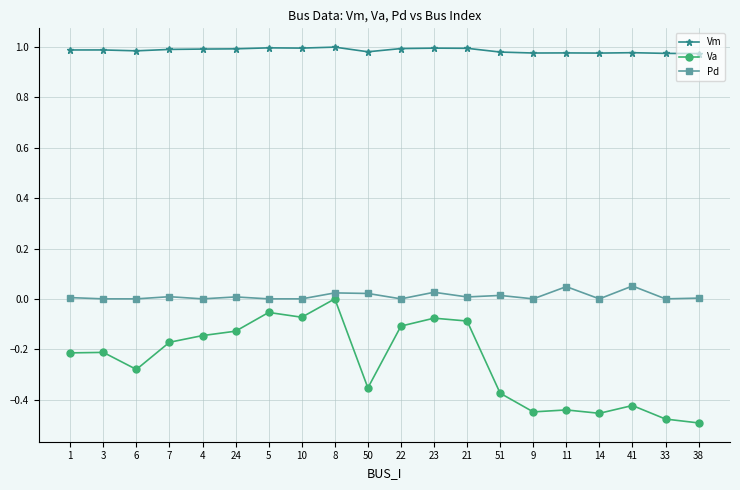

Does the chart have visible grid lines?

Yes